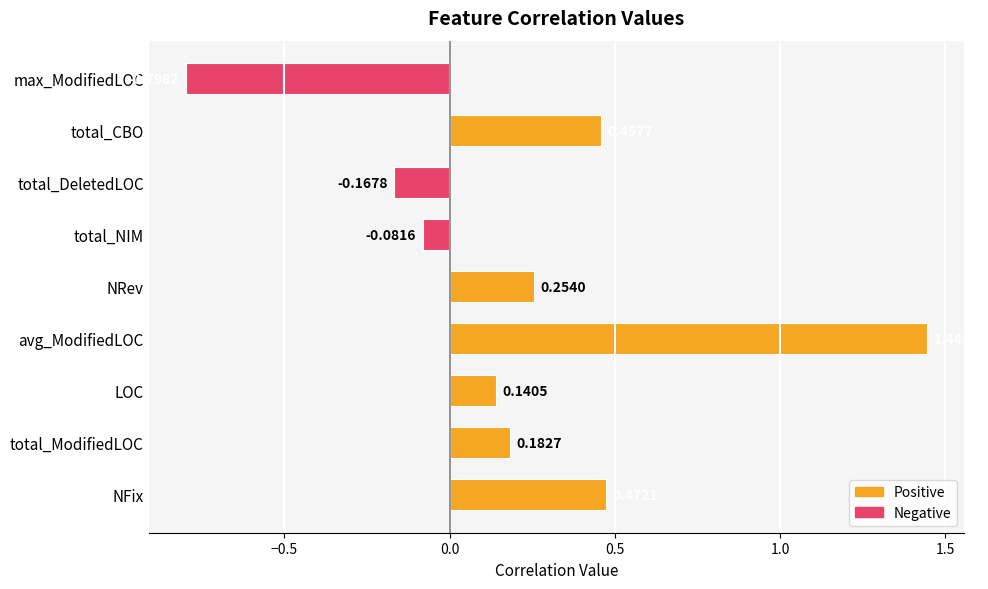

What is the change in value from NRev to total_CBO?

+0.2